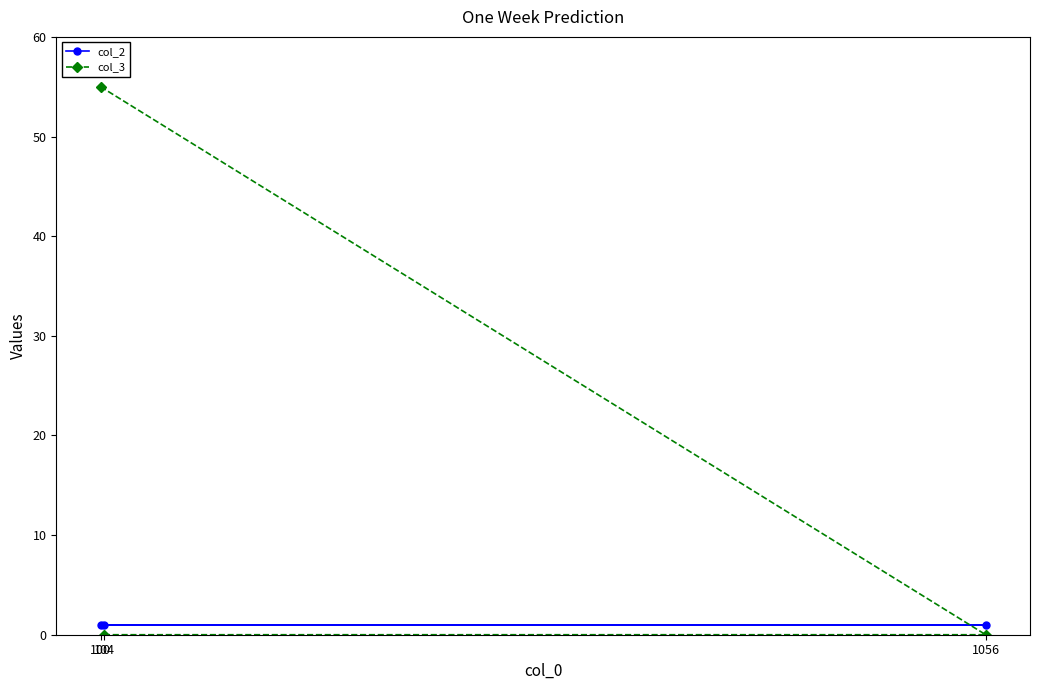

At which category is the sum across all series the highest?

100